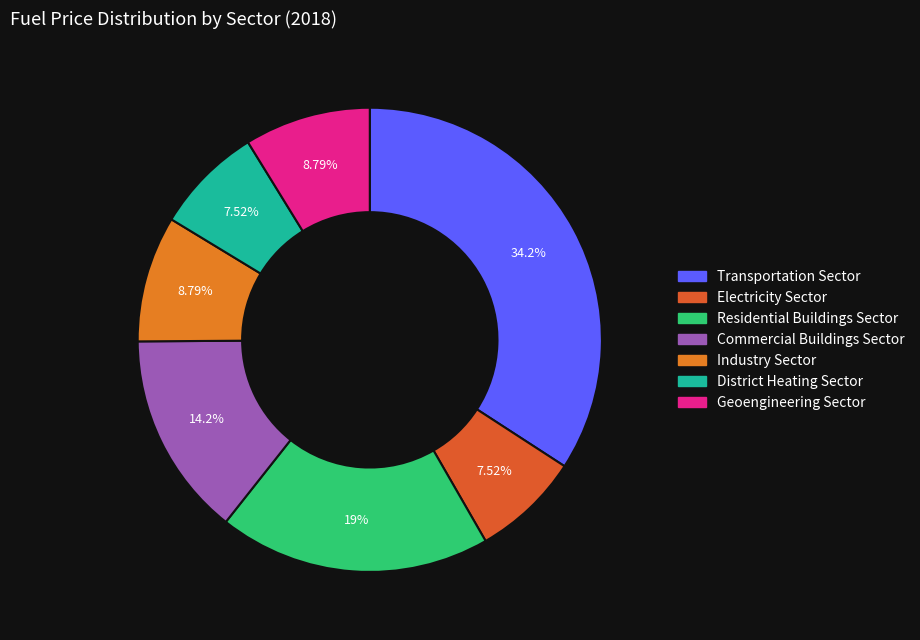

What portion of the pie excludes District Heating Sector?

92.5%